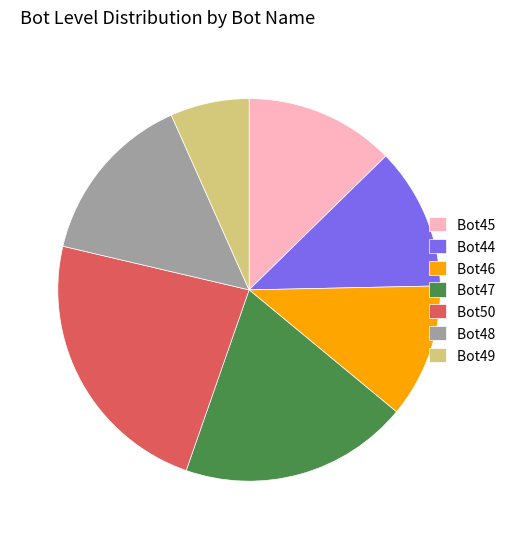

The Bot45 slice represents 13% of the pie. True or false?

True